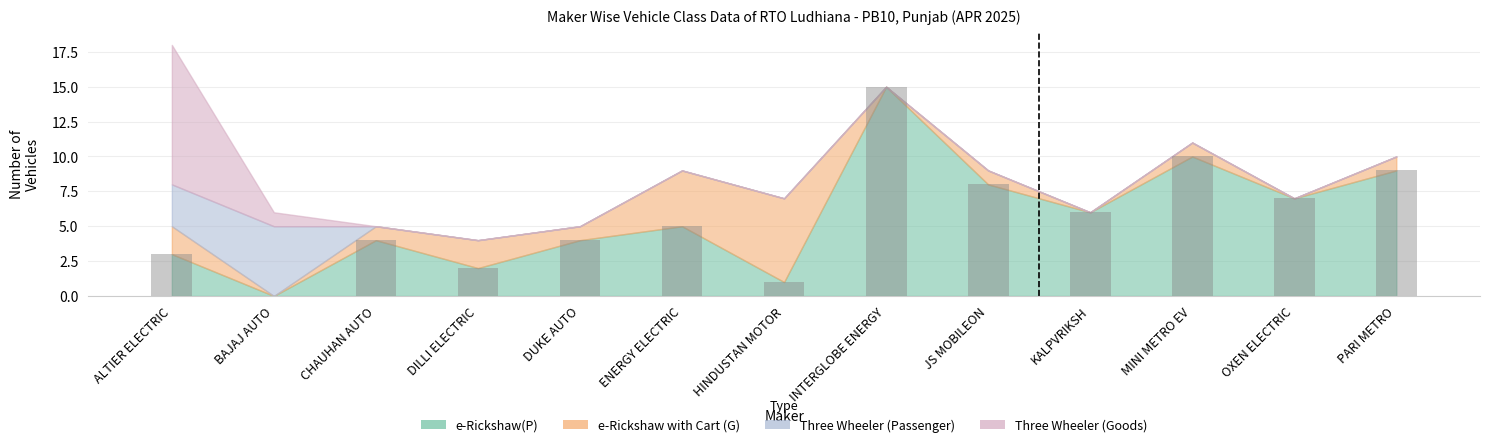

True or false: the data shows 1 at ALTIER ELECTRIC.

False